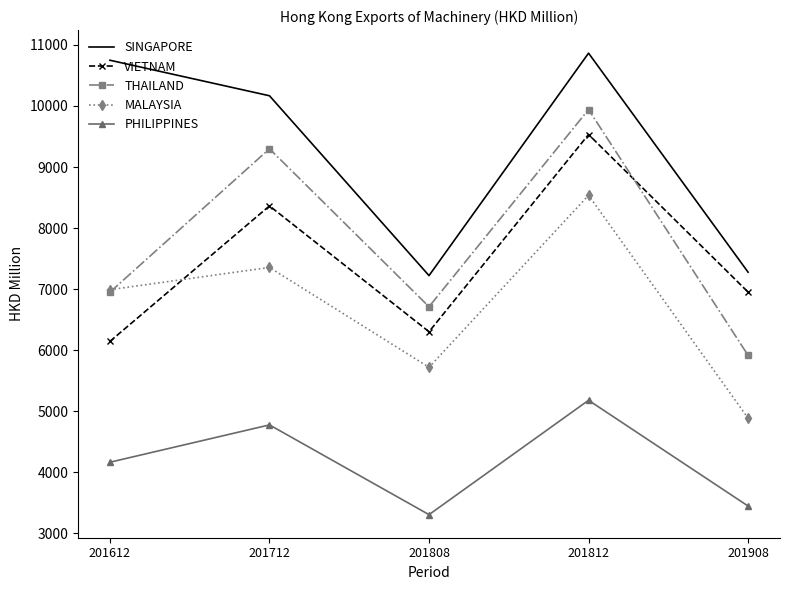

Is the value of SINGAPORE at 201908 greater than the value of VIETNAM at 201812?

No